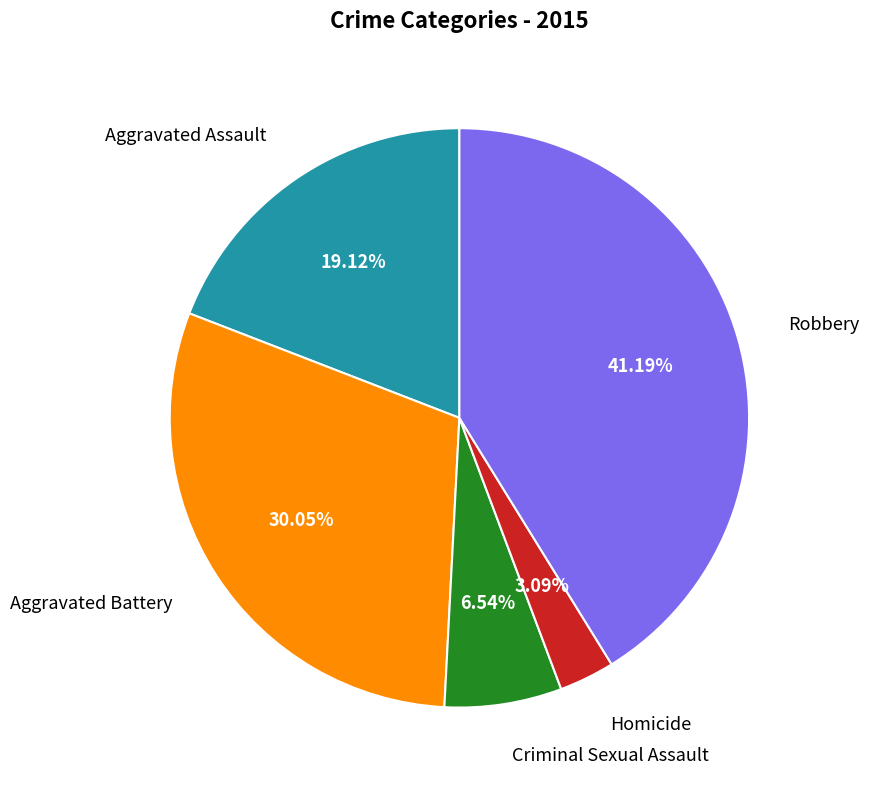

Is there any slice that represents more than half of the pie?

No